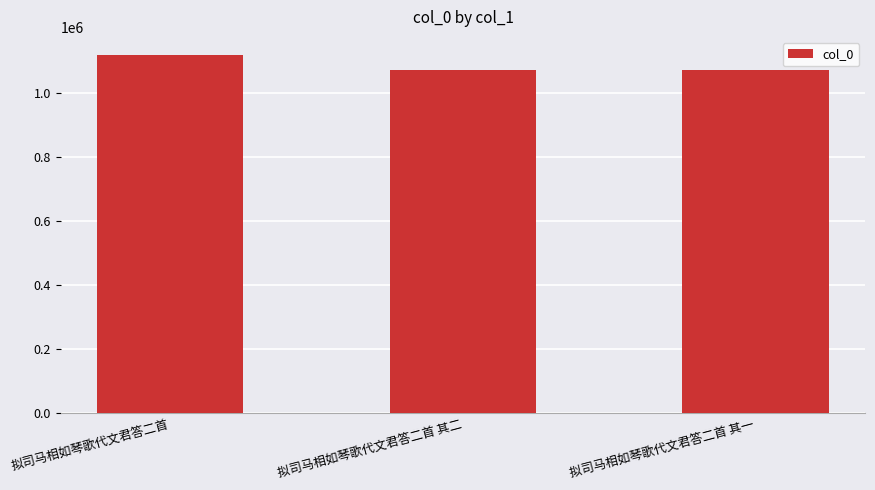

What is the label of the 1st bar from the left?

拟司马相如琴歌代文君答二首